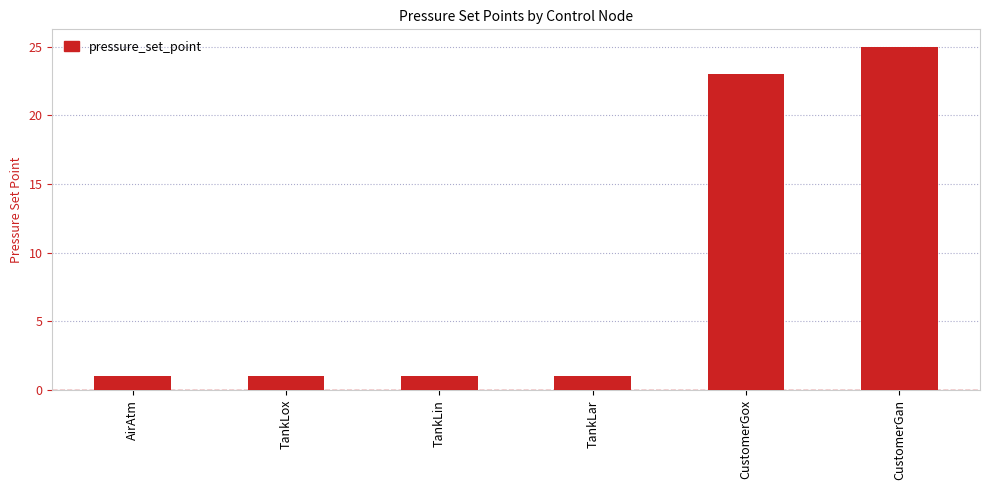

What is the maximum value shown in the chart?

25.0